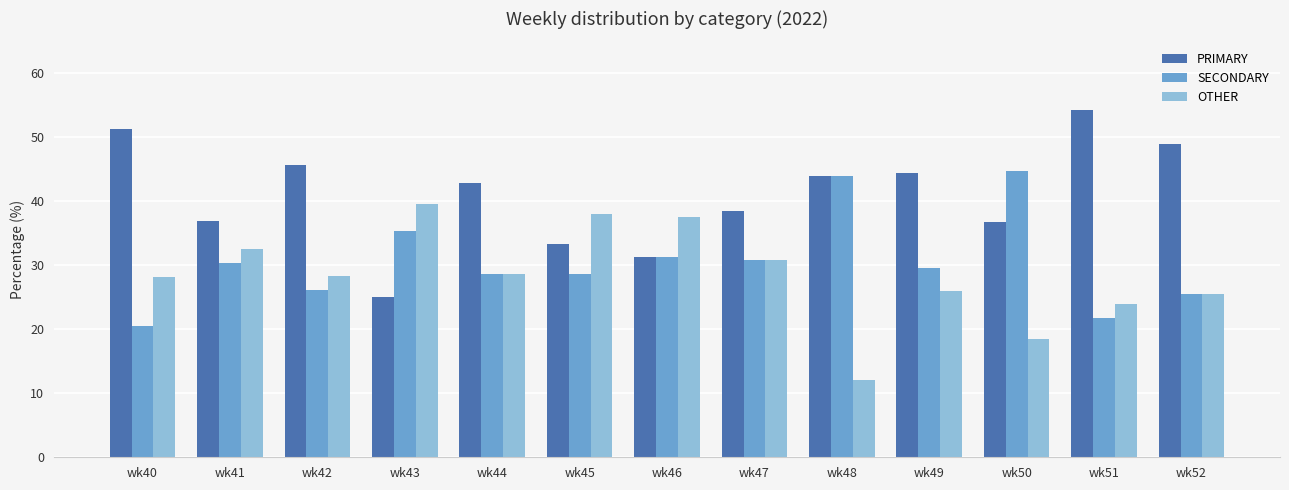

What are all the series names shown in the legend?

PRIMARY, SECONDARY, OTHER